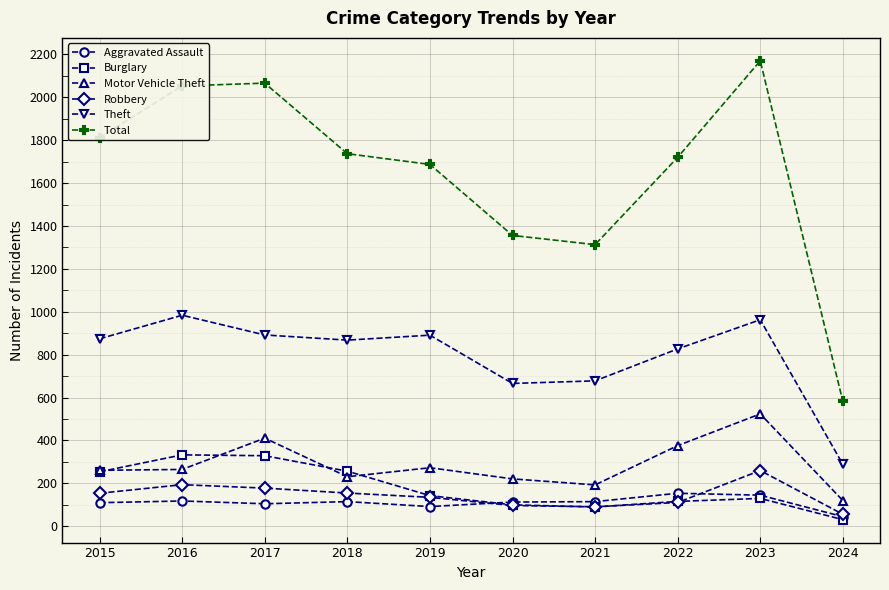

At which category does the chart reach its minimum across all series?

2024